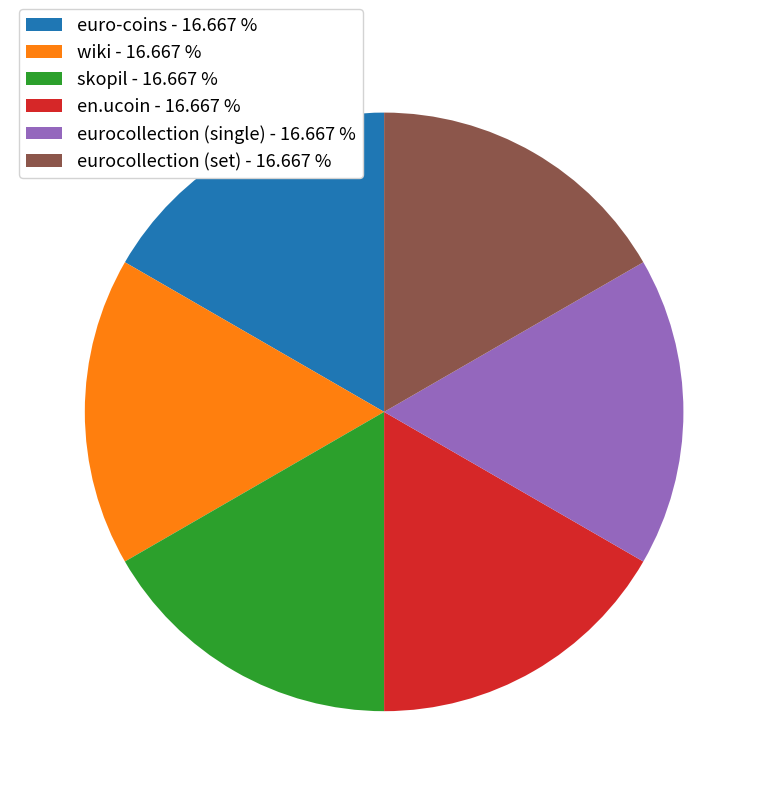

Does en.ucoin - 16.667 % represent more than half of the total?

No